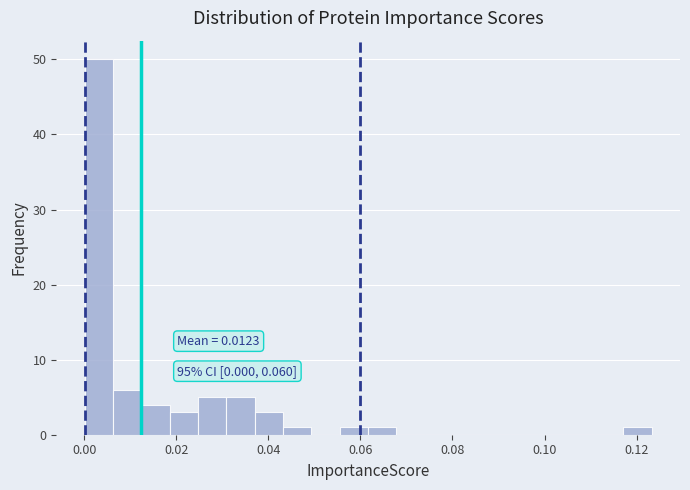

Read against the x-axis, roughly where is the centre of the tallest bar?

0.004